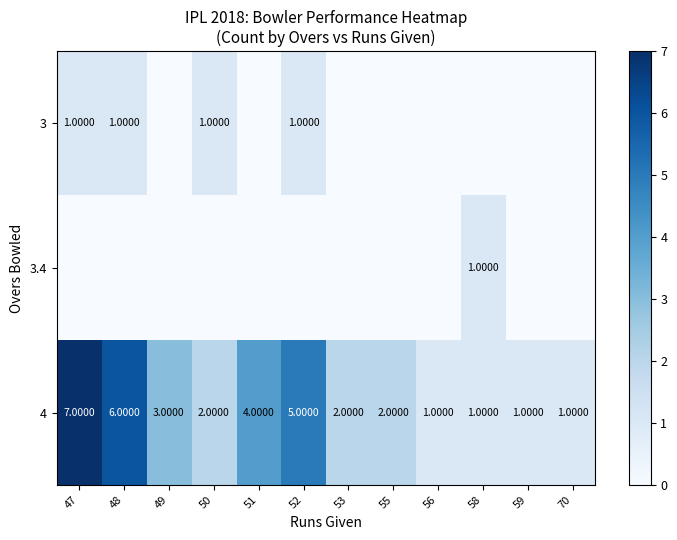

What is the sum of the 4 values at 47 and 55?

9